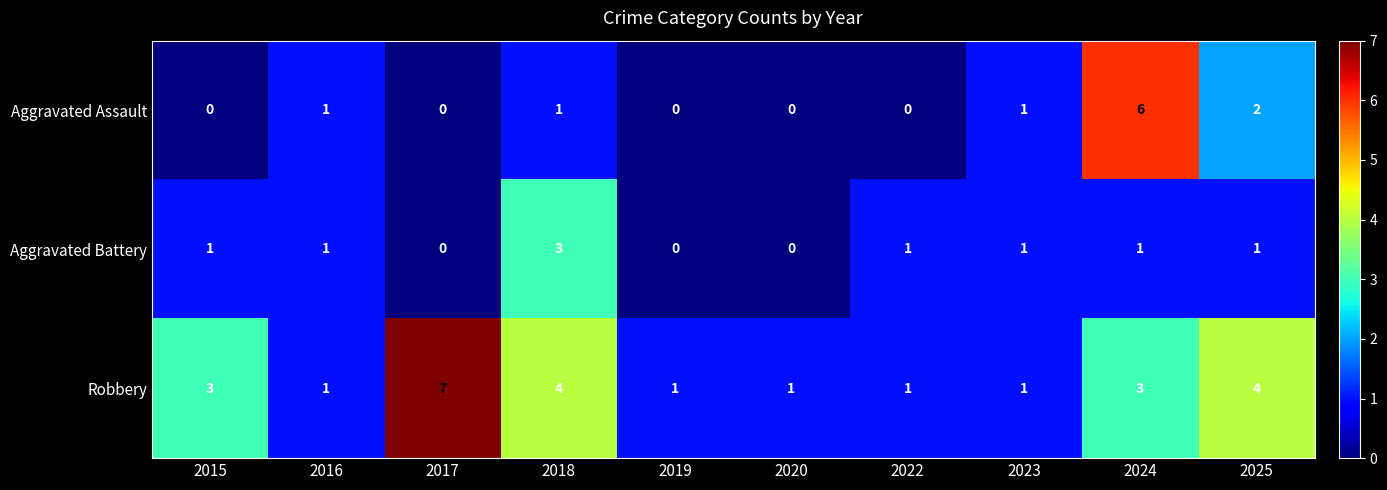

Count the number of categories in the chart.

10